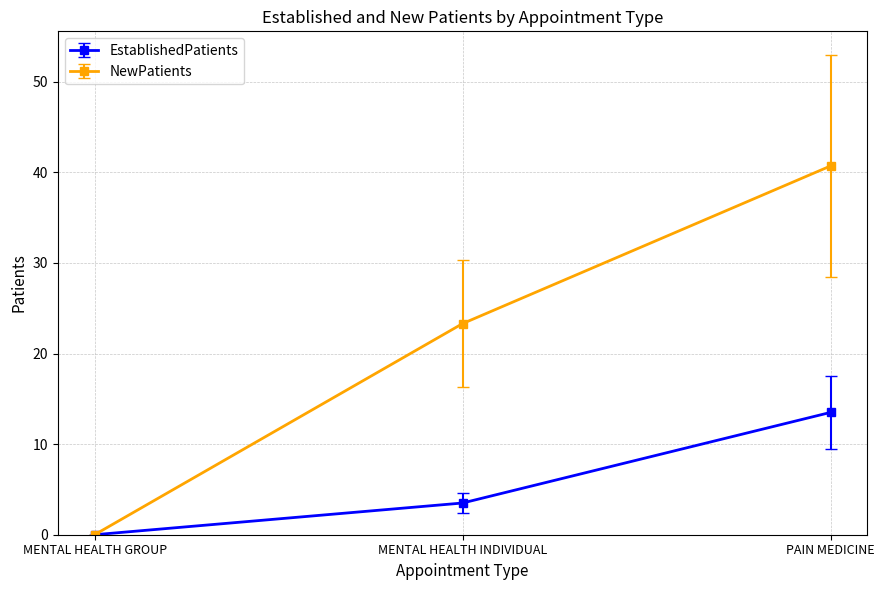

What is the maximum value shown in the chart?

40.7